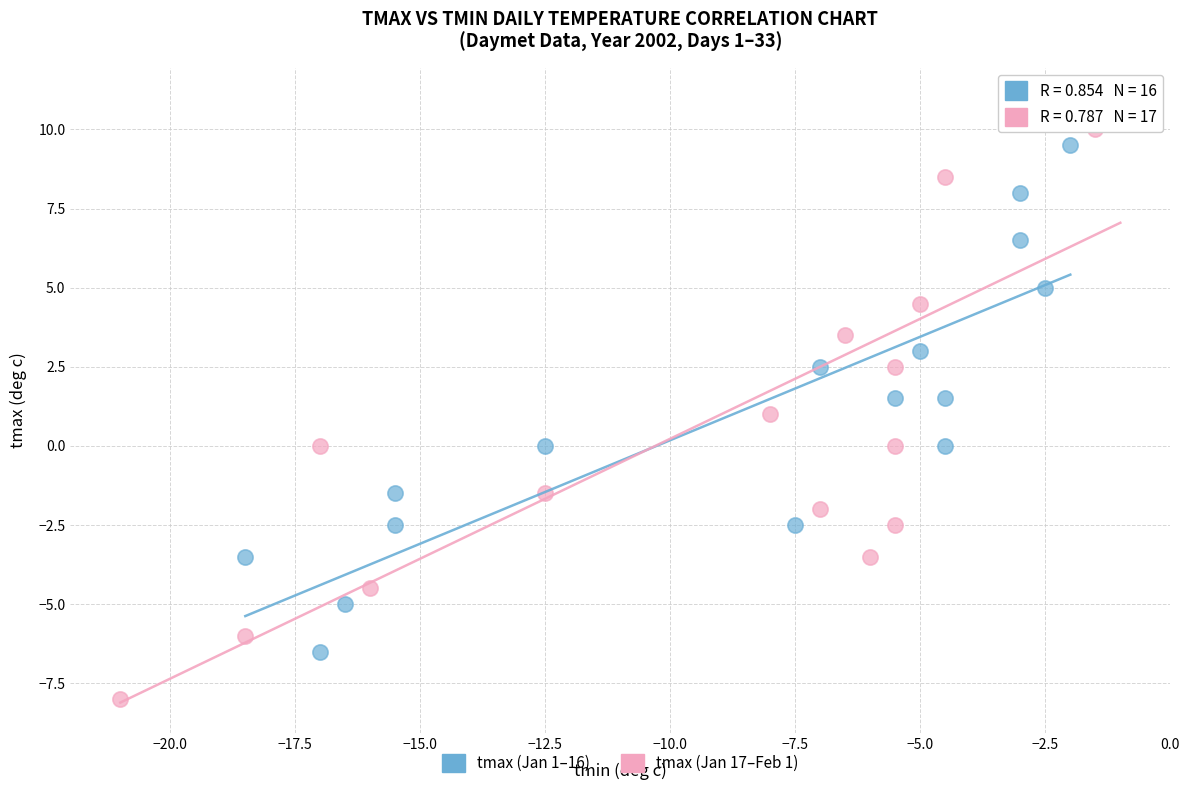

Which series contains the highest Y value?

tmax (Jan 17–Feb 1)